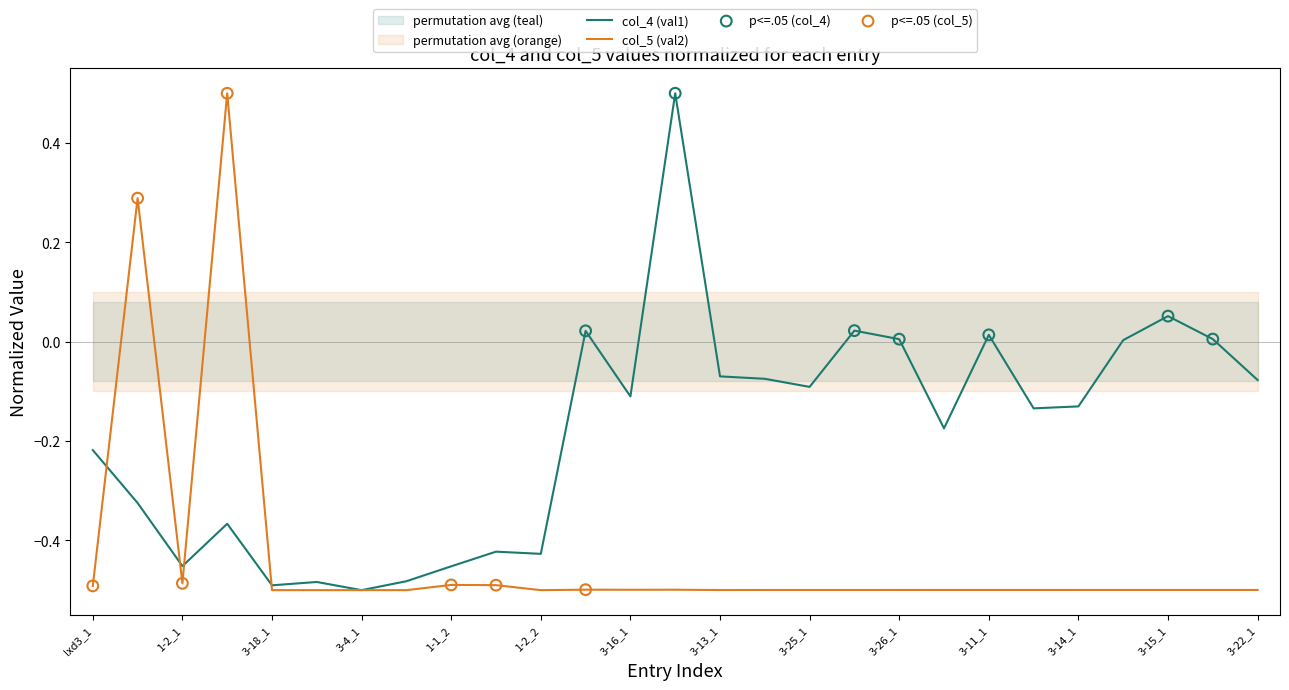

Which series has the largest total across all categories?

col_4 (val1)